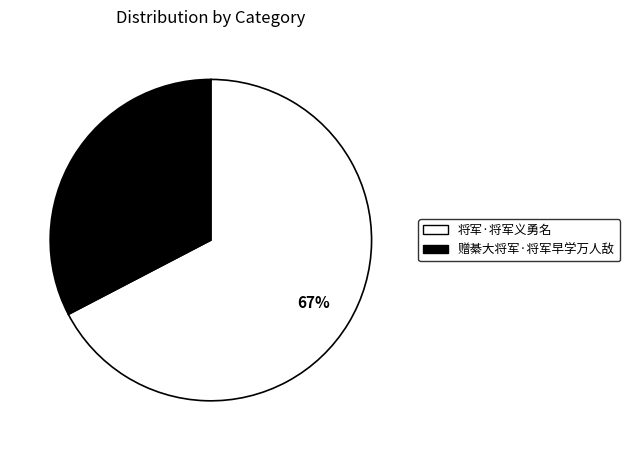

What is the ratio of the value at 赠綦大将军·将军早学万人敌 to the value at 将军·将军义勇名?

0.5